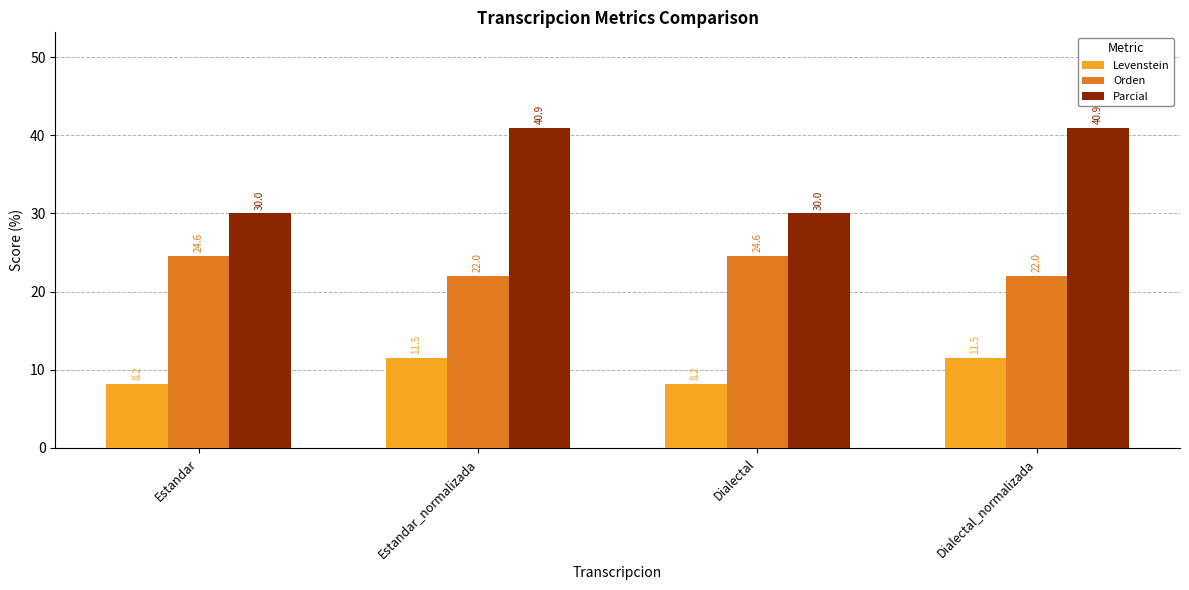

List the series in order of their overall mean, highest first.

Parcial, Orden, Levenstein